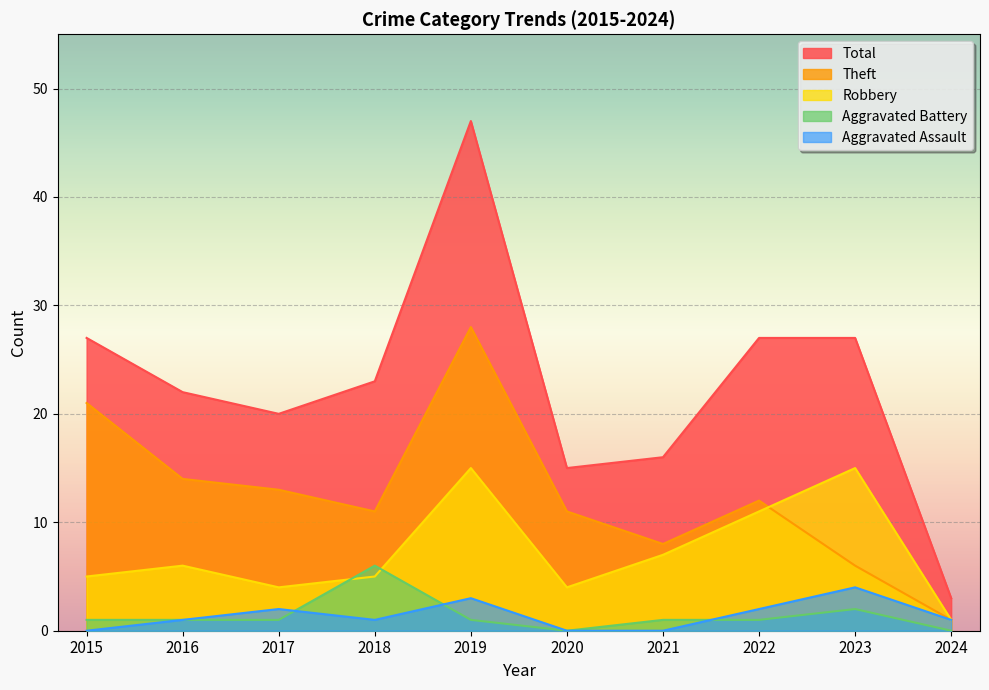

Reading left to right, transcribe all the data shown in this chart.

Aggravated Assault: 0	1	2	1	3	0	0	2	4	1
Aggravated Battery: 1	1	1	6	1	0	1	1	2	0
Robbery: 5	6	4	5	15	4	7	11	15	1
Theft: 21	14	13	11	28	11	8	12	6	1
Total: 27	22	20	23	47	15	16	27	27	3